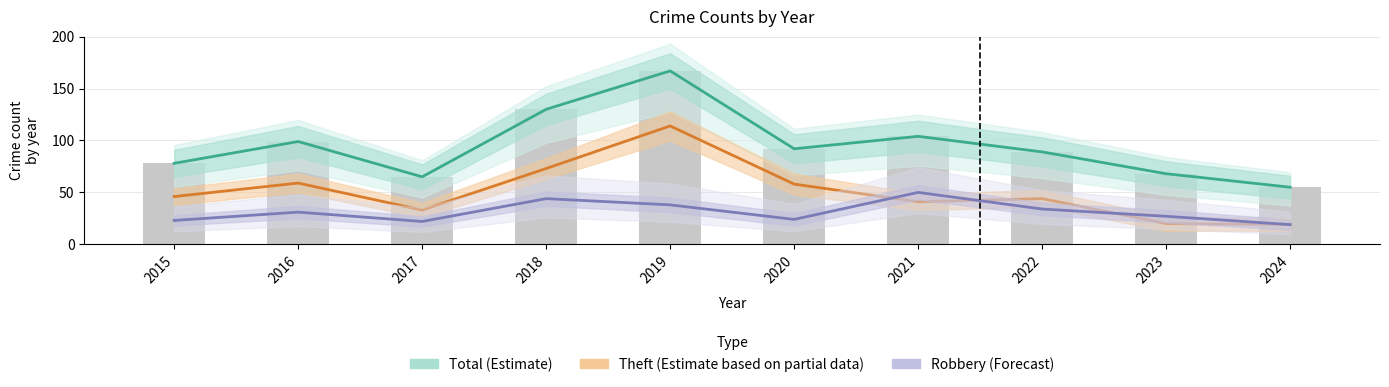

True or false: Theft (Partial Estimate) has a value of 33 at 2024.

False